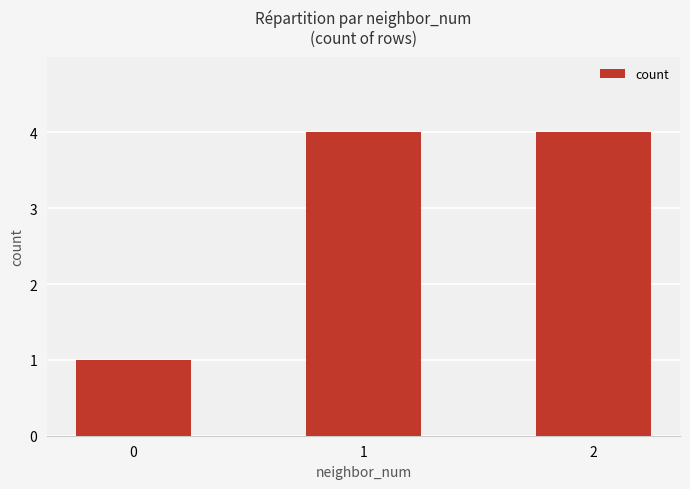

Does the chart contain stacked bars?

No